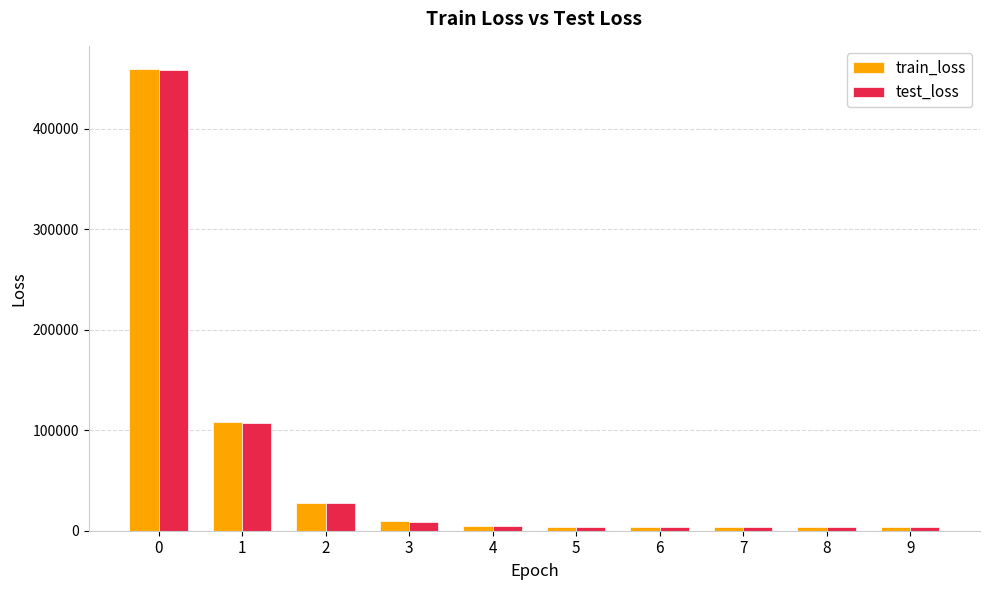

How many bars are there in total?

20